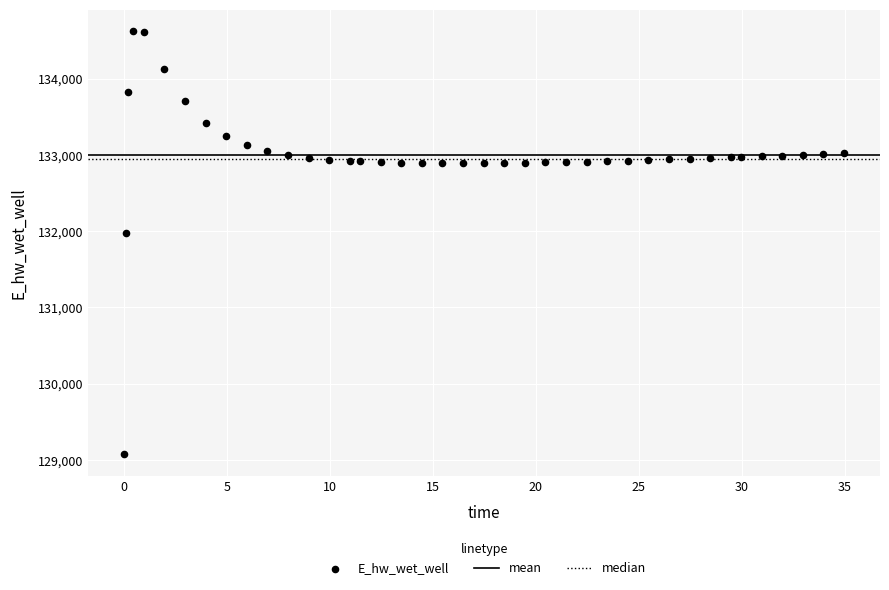

What is the range of Y values (max minus min)?

5557.7